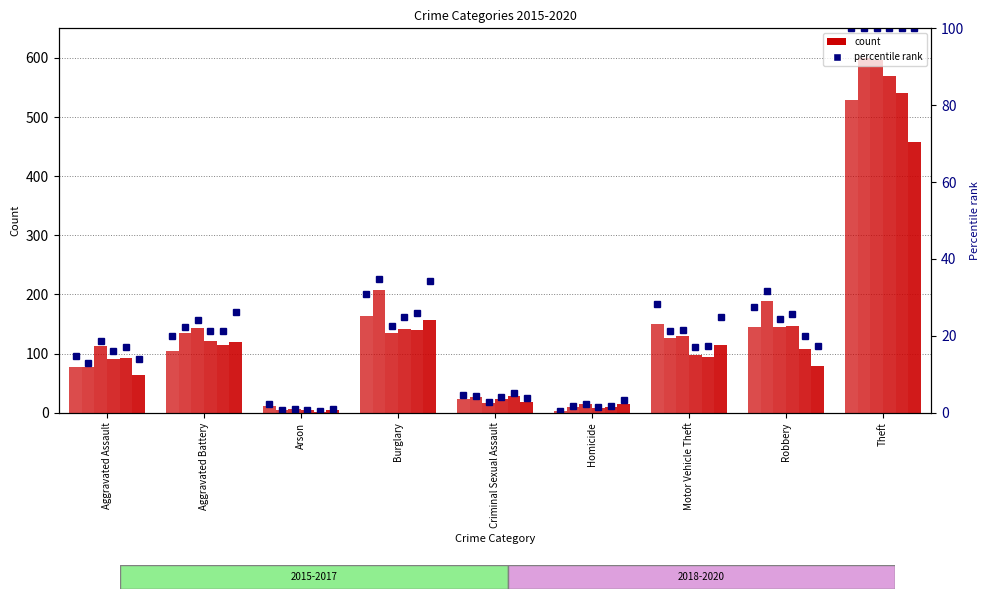

What is the difference between the maximum and minimum values?

99.4